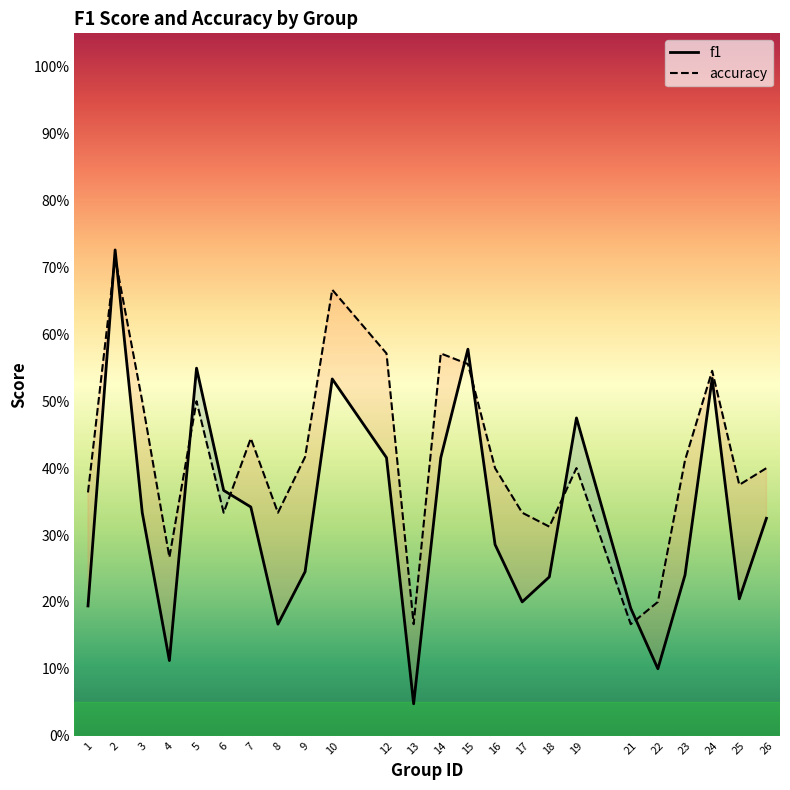

What is the average value of the f1 series?

0.3